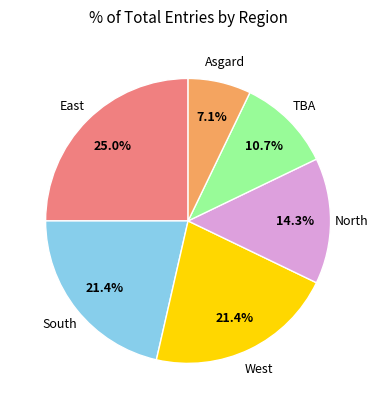

Does any single category account for the majority?

No